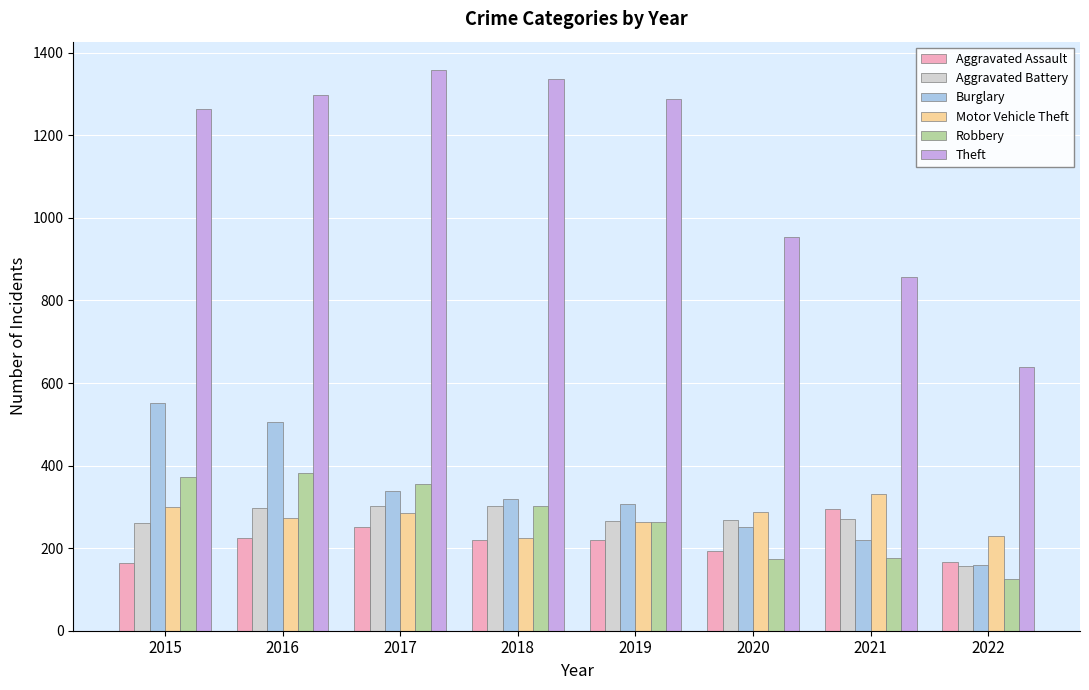

Read the Theft value at 2018, to the nearest 10.

1340